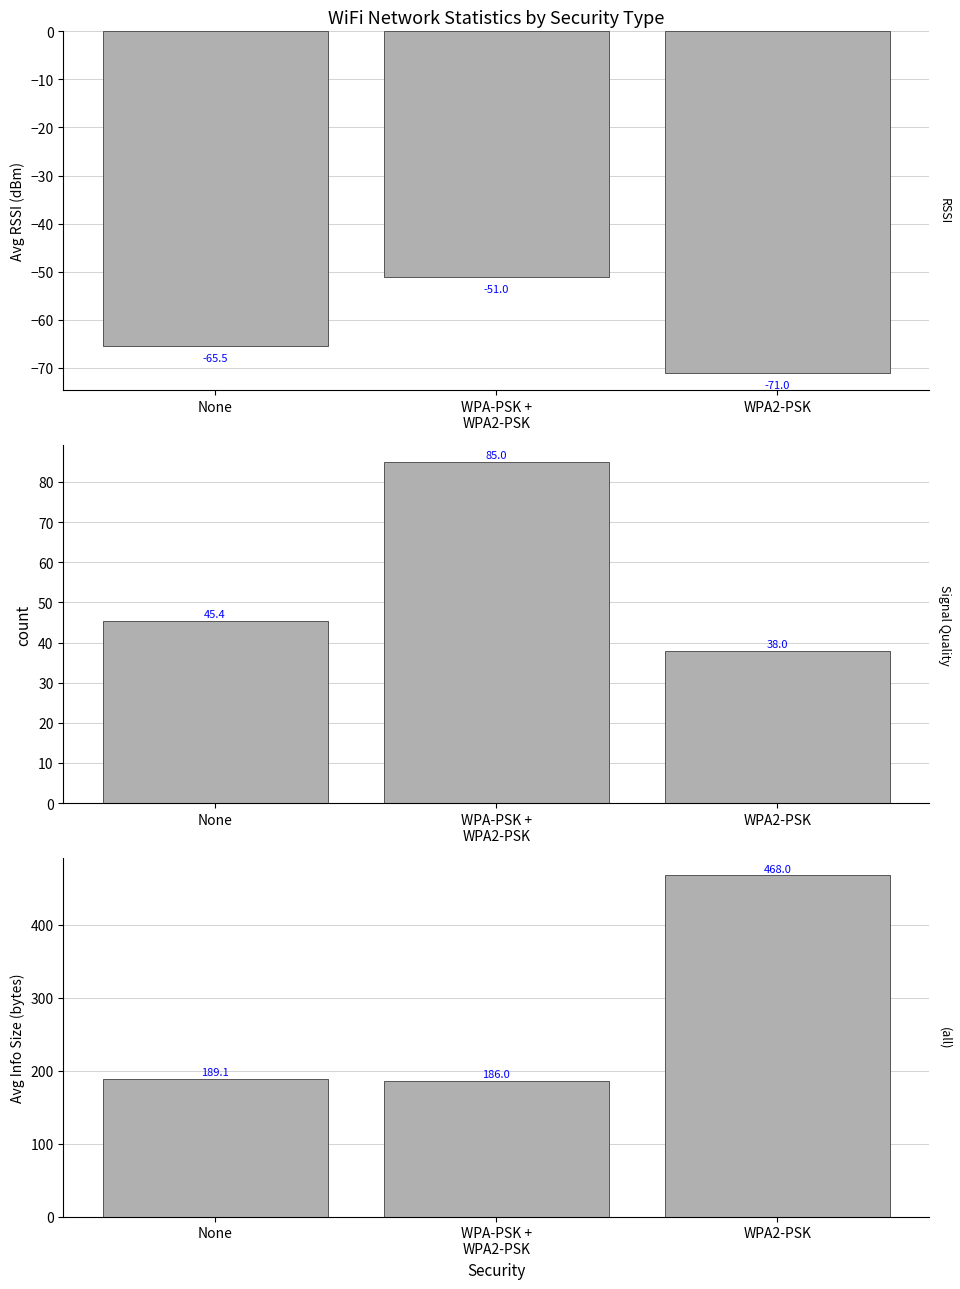

What is the maximum value shown in the chart?

468.0